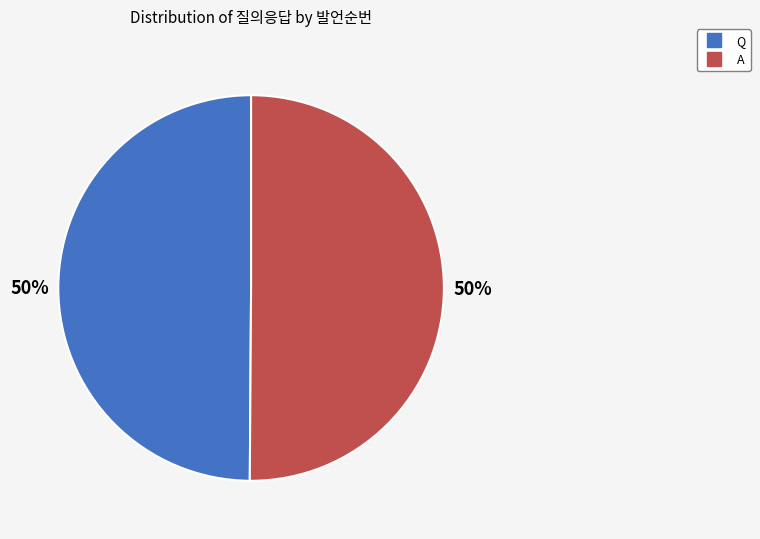

Is it true that A is 50% of the pie?

True